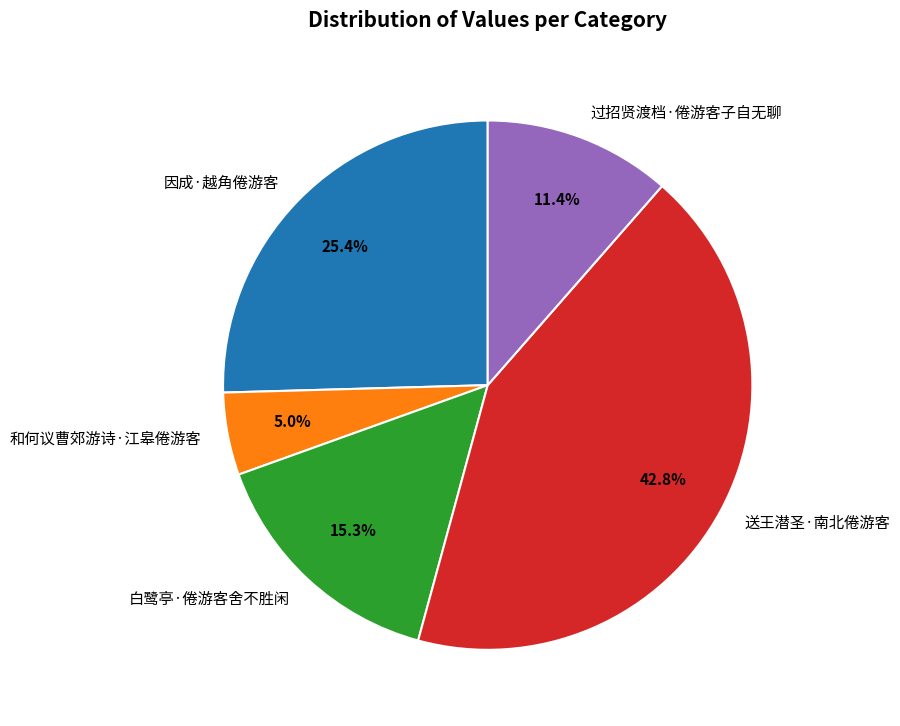

True or false: 白鹭亭·倦游客舍不胜闲 accounts for 9% of the total.

False